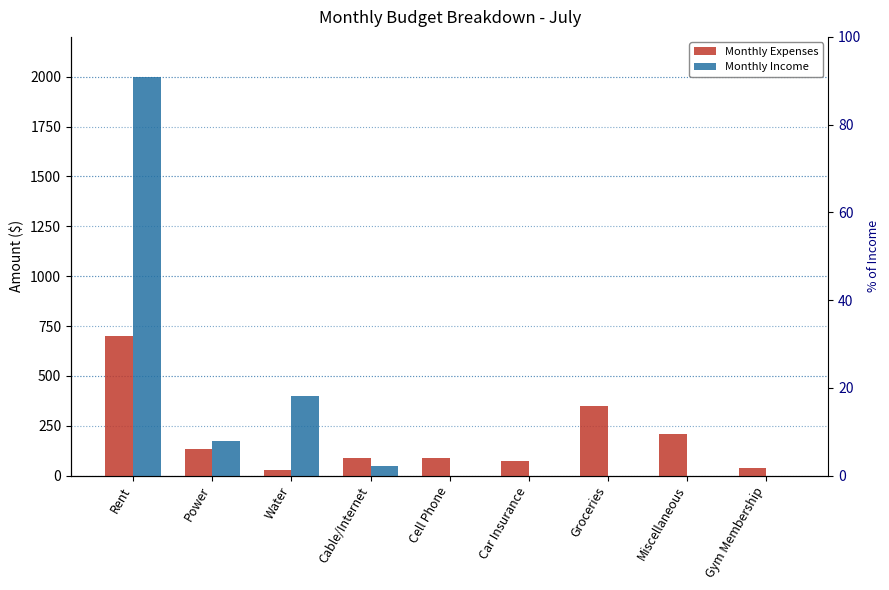

The value of Monthly Expenses at Power is 135. True or false?

True